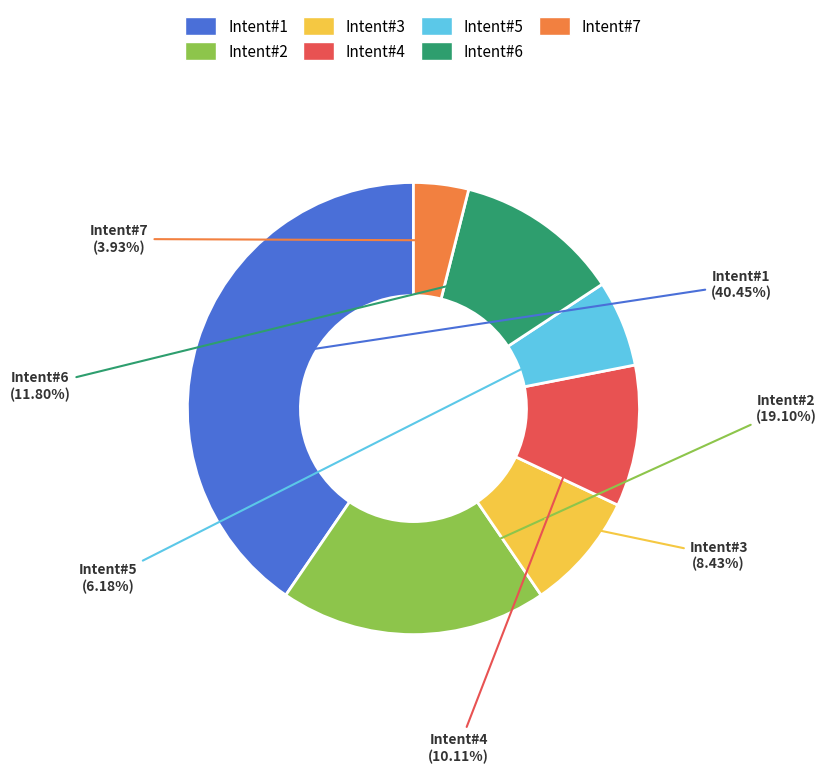

Is there a majority slice in this chart?

No